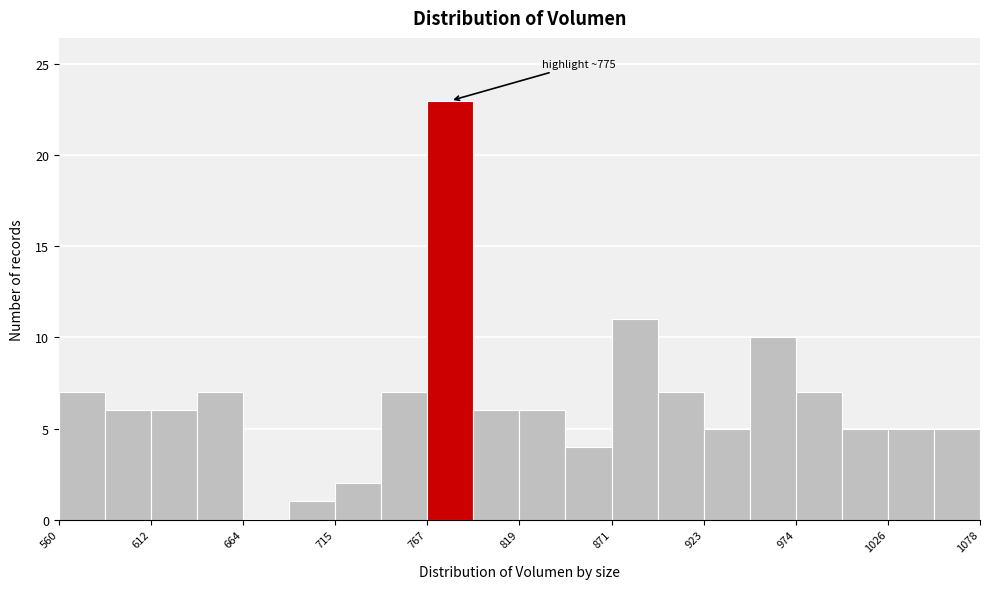

Around what value on the x-axis is the tallest bar? Give the approximate position of its centre, as read against the axis.

780